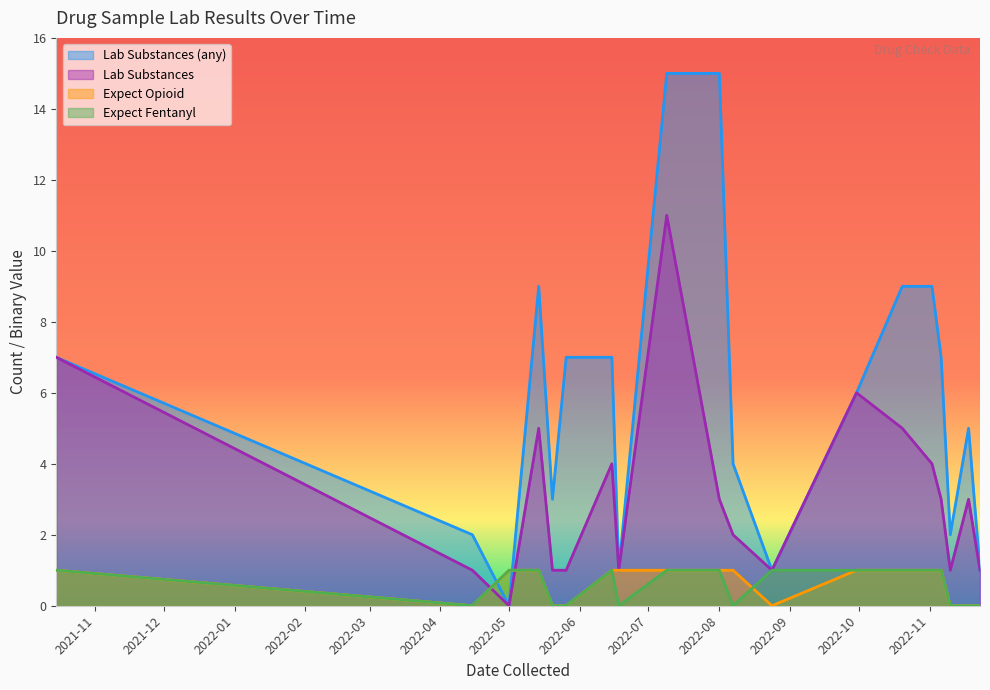

True or false: lab_num_substances_any has a value of 3 at 2022-04-15.

False